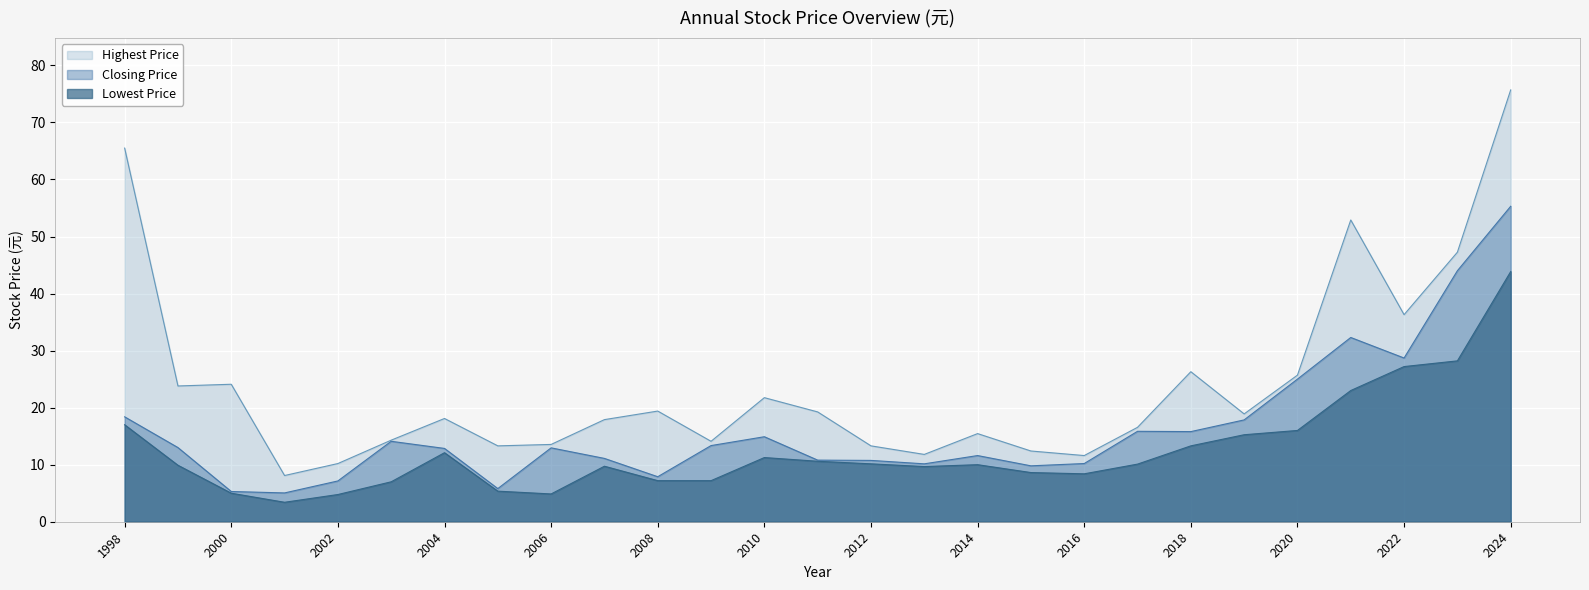

List the labels in order of Highest Price value, largest first.

2024, 1998, 2021, 2023, 2022, 2018, 2020, 2000, 1999, 2010, 2008, 2011, 2019, 2004, 2007, 2017, 2014, 2003, 2009, 2006, 2005, 2012, 2015, 2013, 2016, 2002, 2001